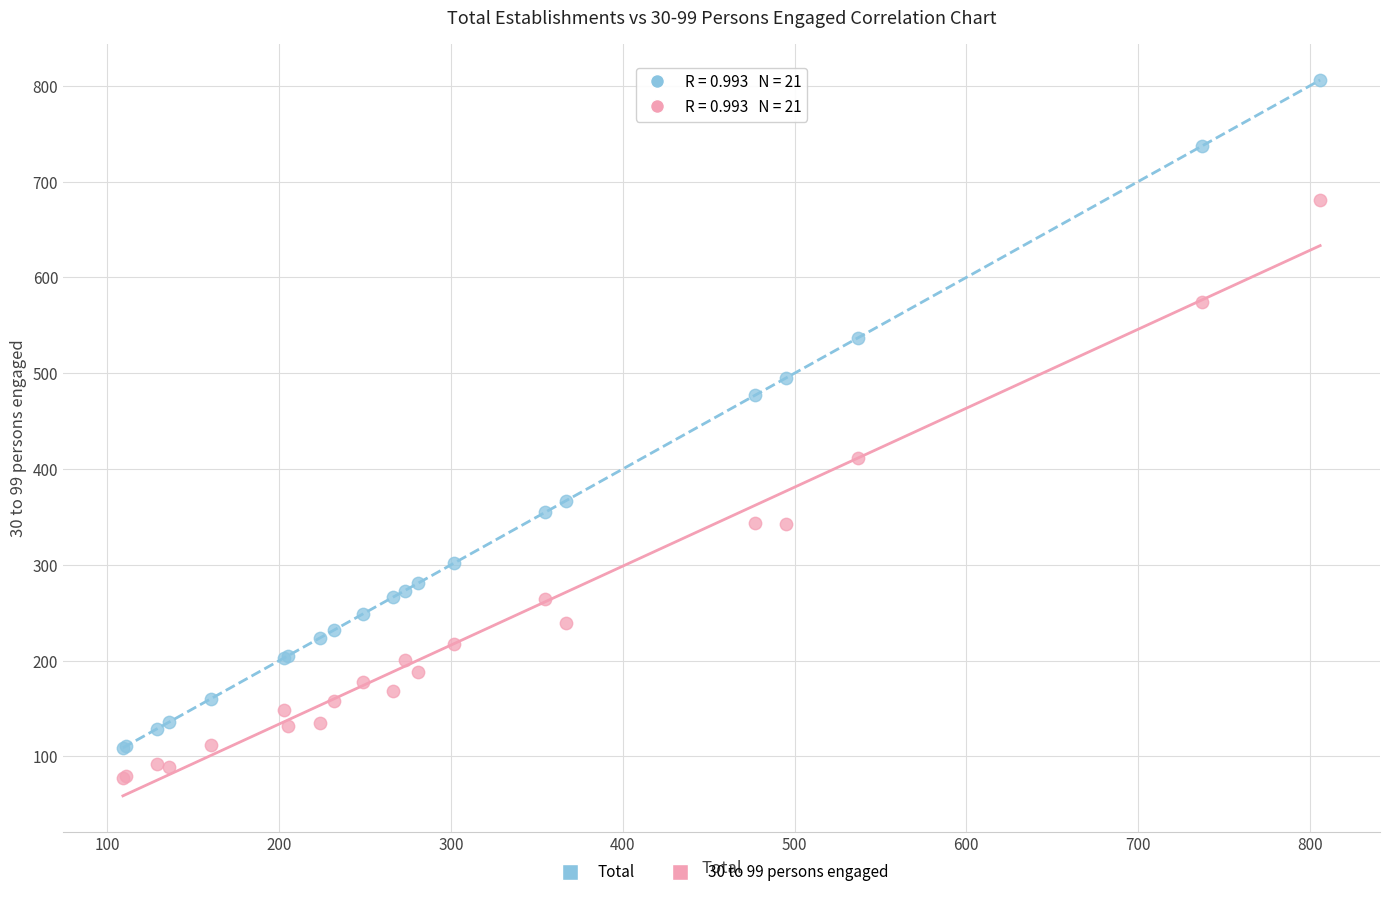

In the Total series, what Y value is closest to 457?

477